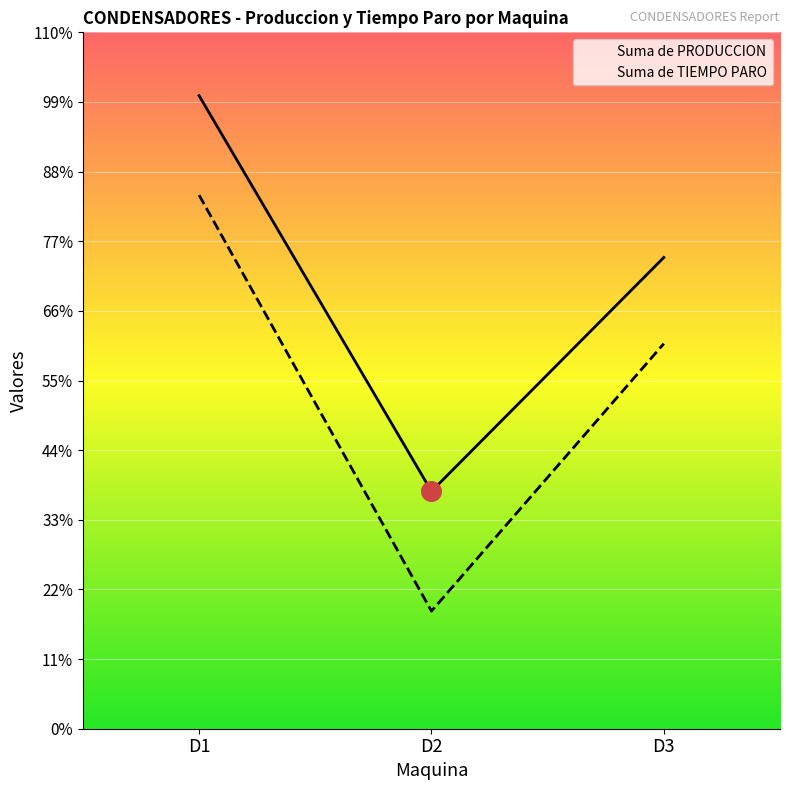

Which series reaches the maximum Y coordinate?

Suma de PRODUCCION